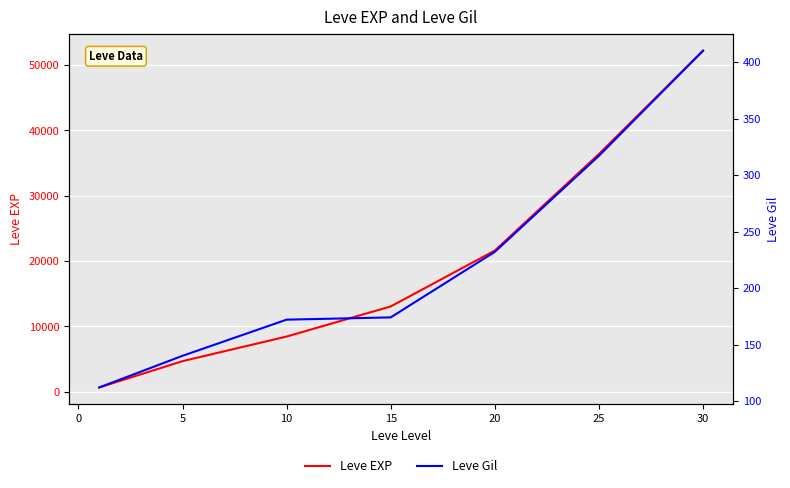

What is the difference between the maximum and minimum values in the Leve Gil series?

298